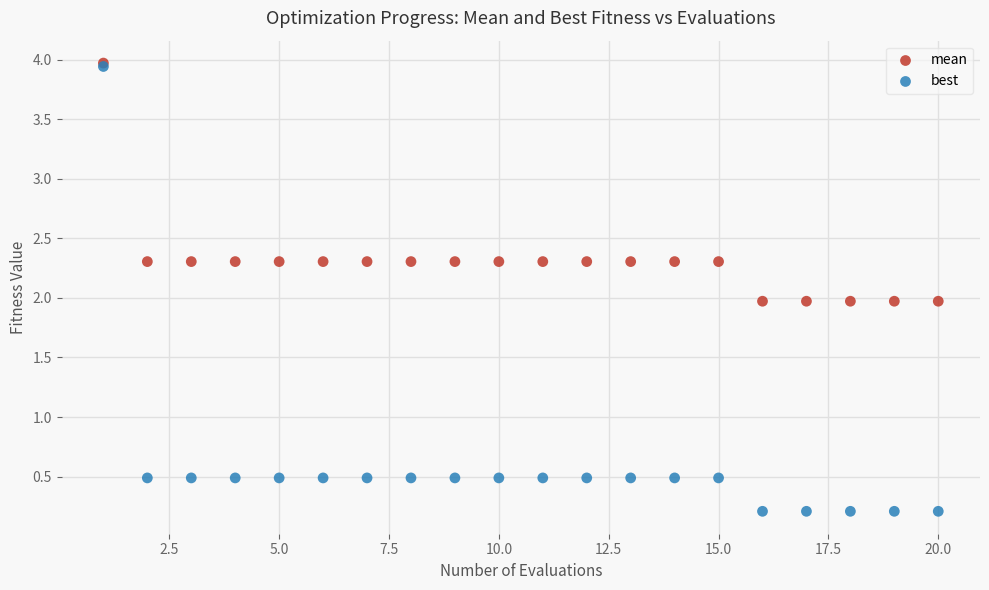

What are all the series names shown in the legend?

mean, best